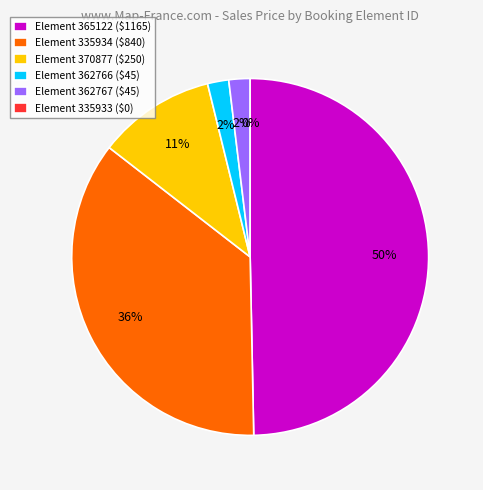

Does 362766 represent more than half of the total?

No